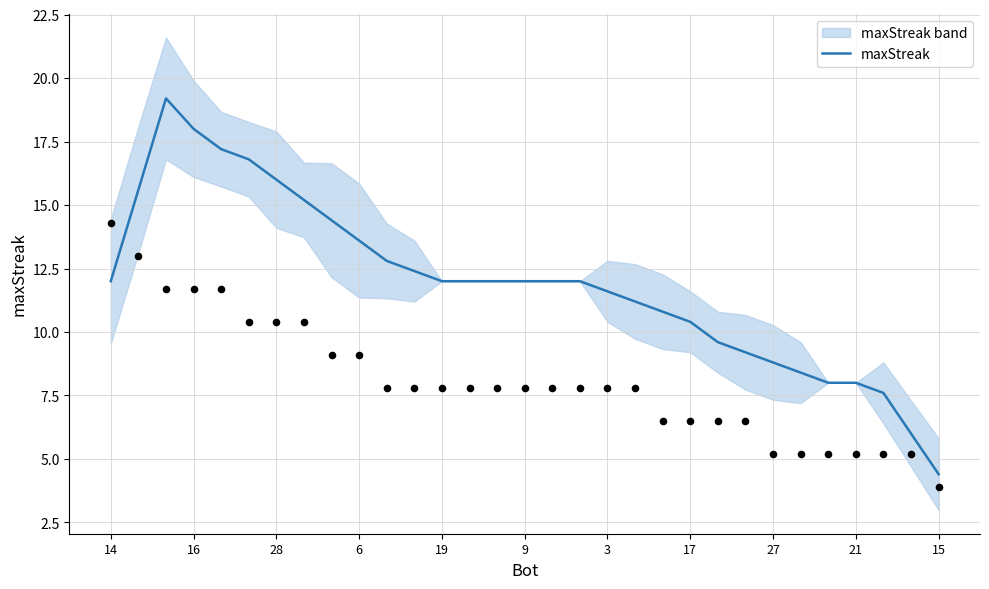

True or false: maxStreak has a value of 10.4 at 17.

True